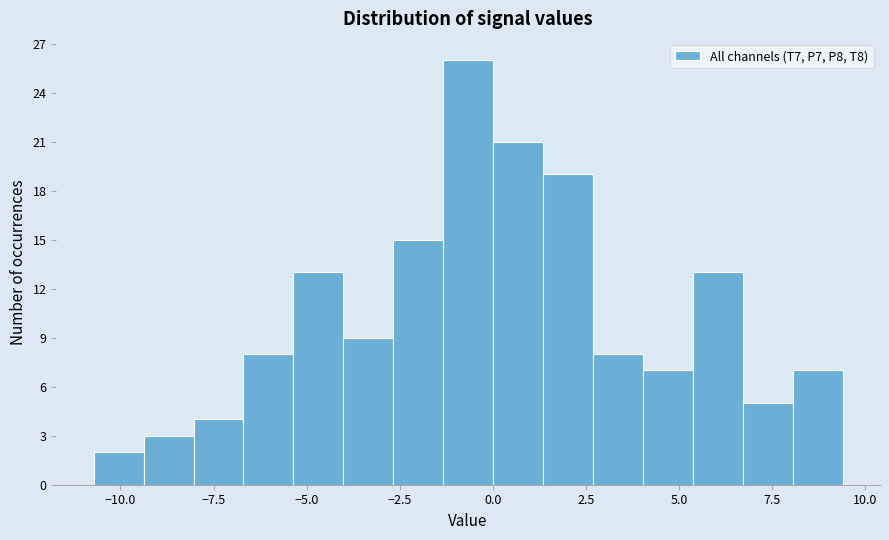

Around what value on the x-axis is the tallest bar? Give the approximate position of its centre, as read against the axis.

-0.5